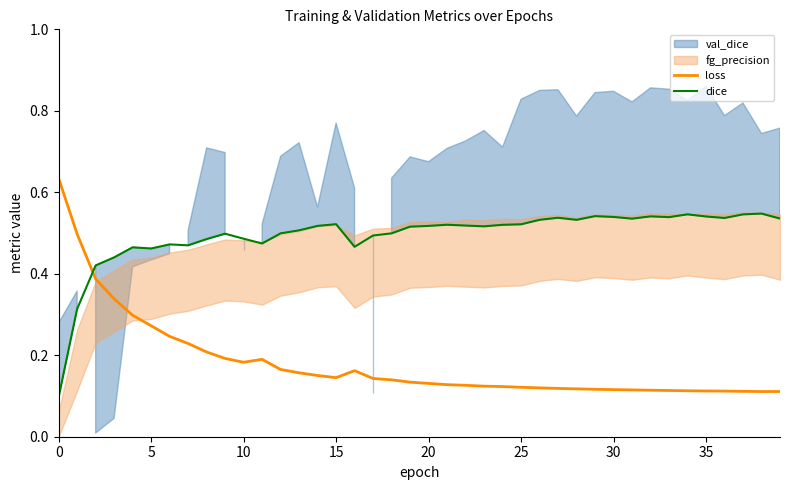

Which series has the largest range (max minus min)?

loss